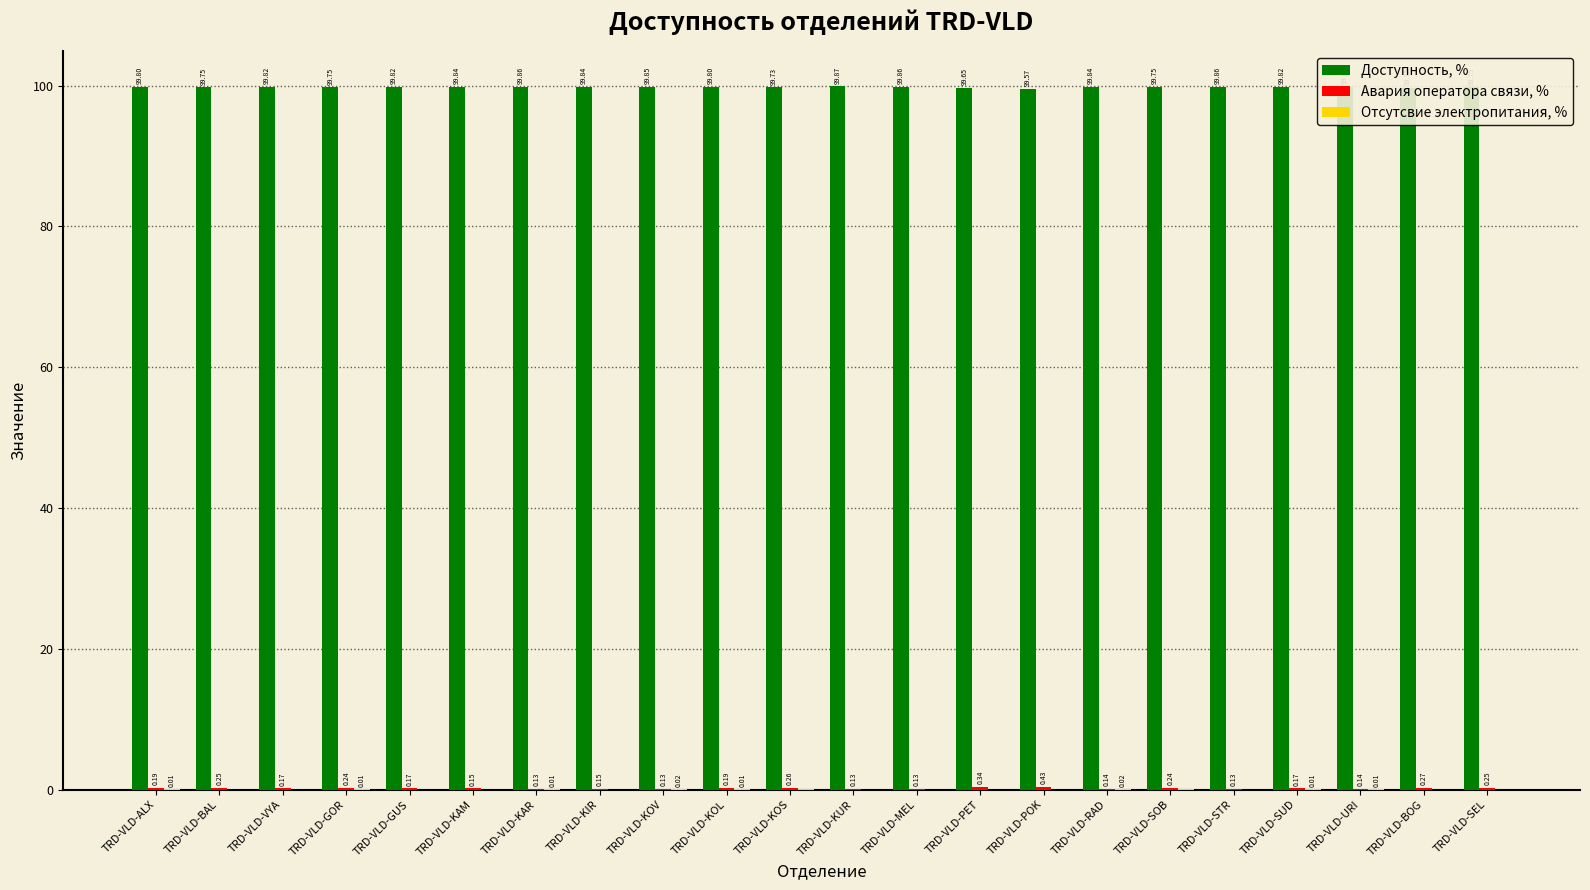

What is the sum of all Доступность, % values?

2195.4